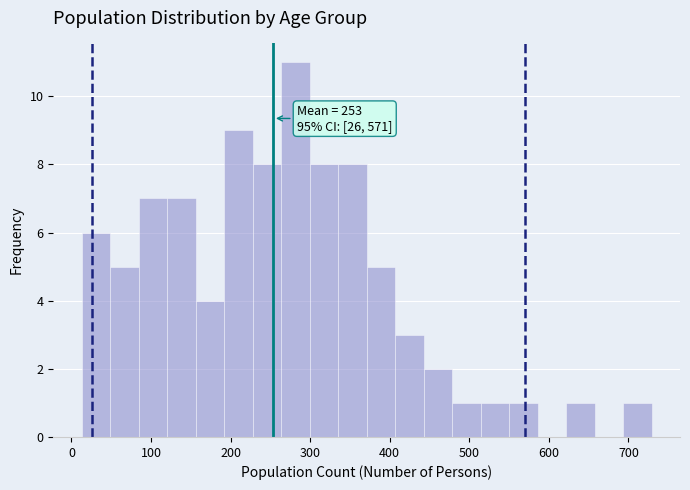

Read against the x-axis, roughly where is the centre of the tallest bar?

280